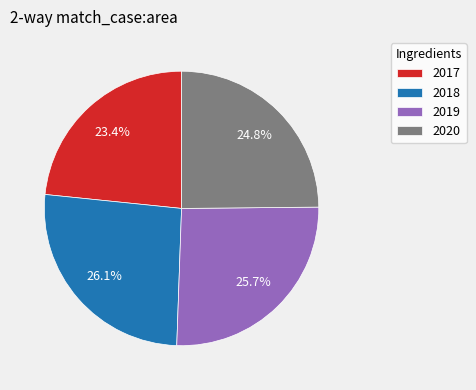

What percentage is the 2018 slice, to the nearest percent?

26%